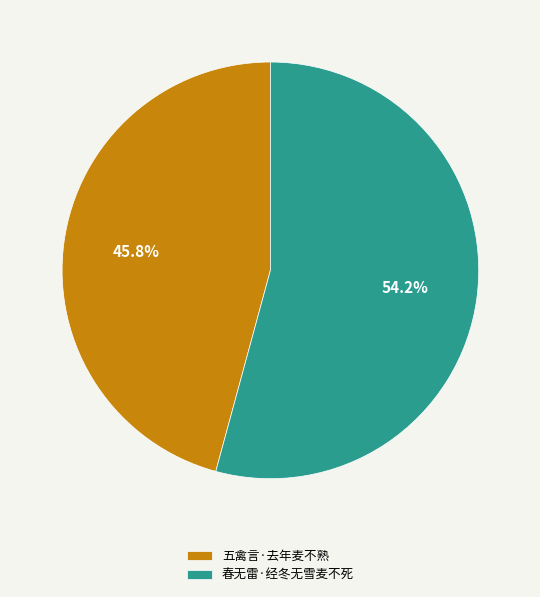

Rank the categories by value from lowest to highest.

五禽言·去年麦不熟, 春无雷·经冬无雪麦不死